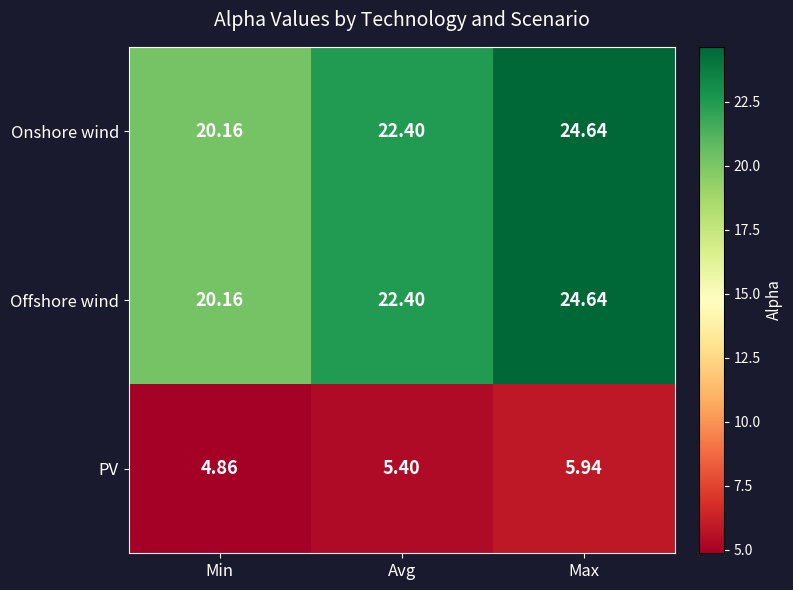

Rank the categories by PV value from highest to lowest.

Max, Avg, Min